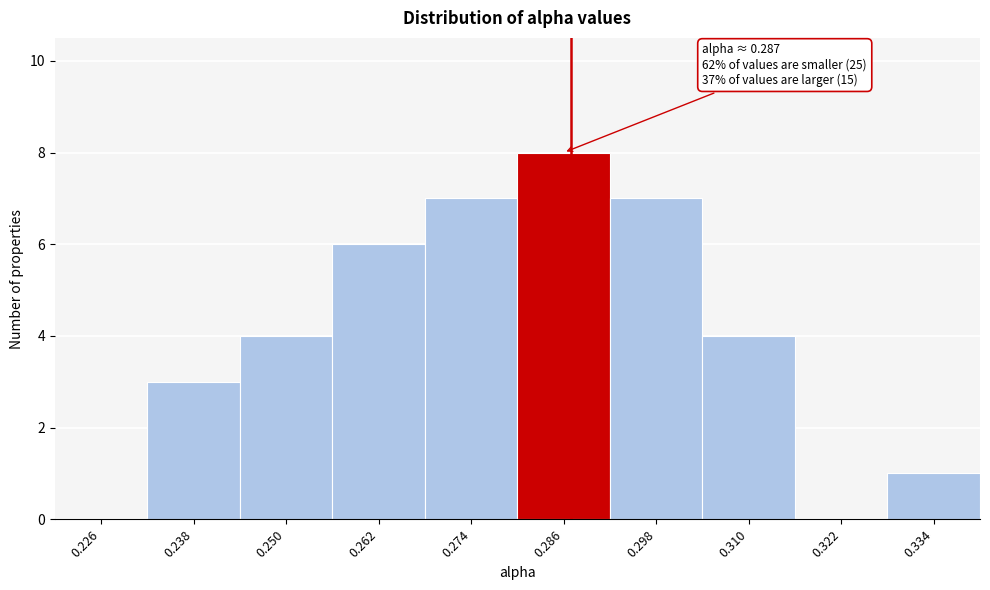

Which range on the x-axis has the tallest bar?

0.280 to 0.292